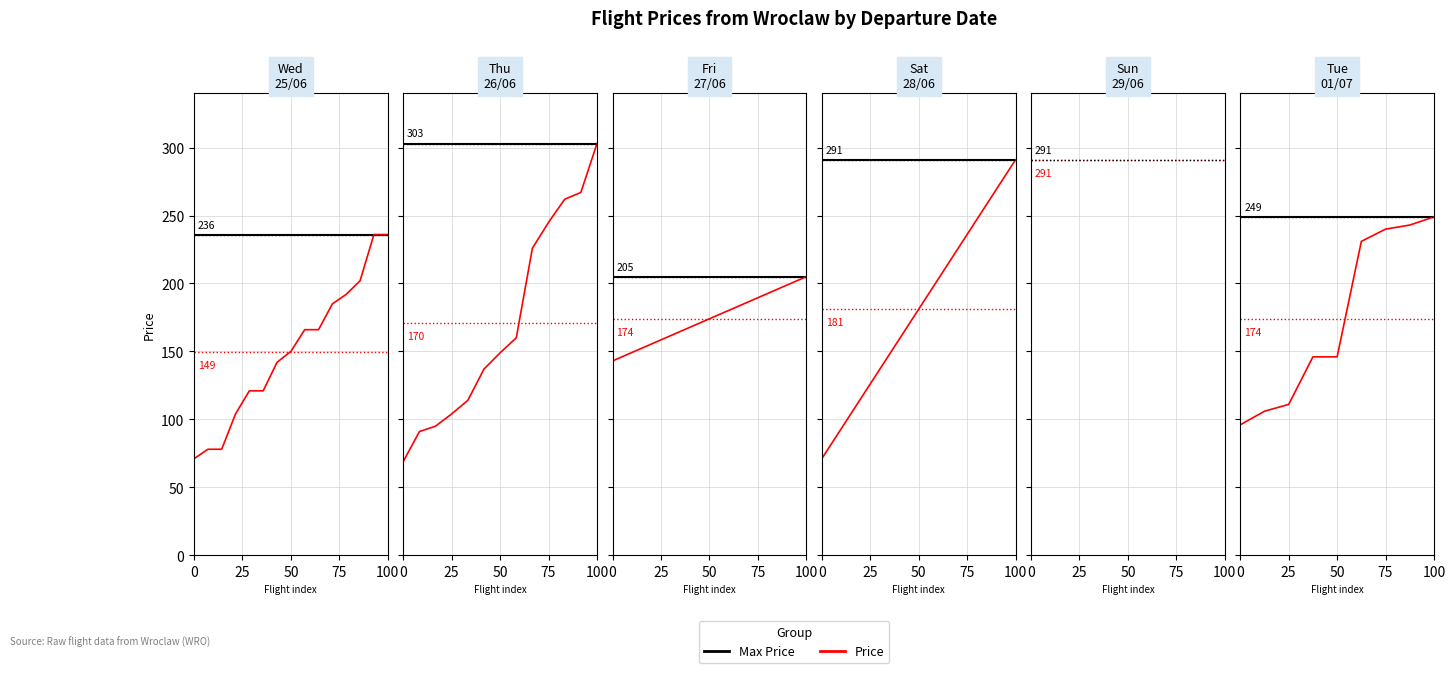

How many lines are shown in the chart?

2